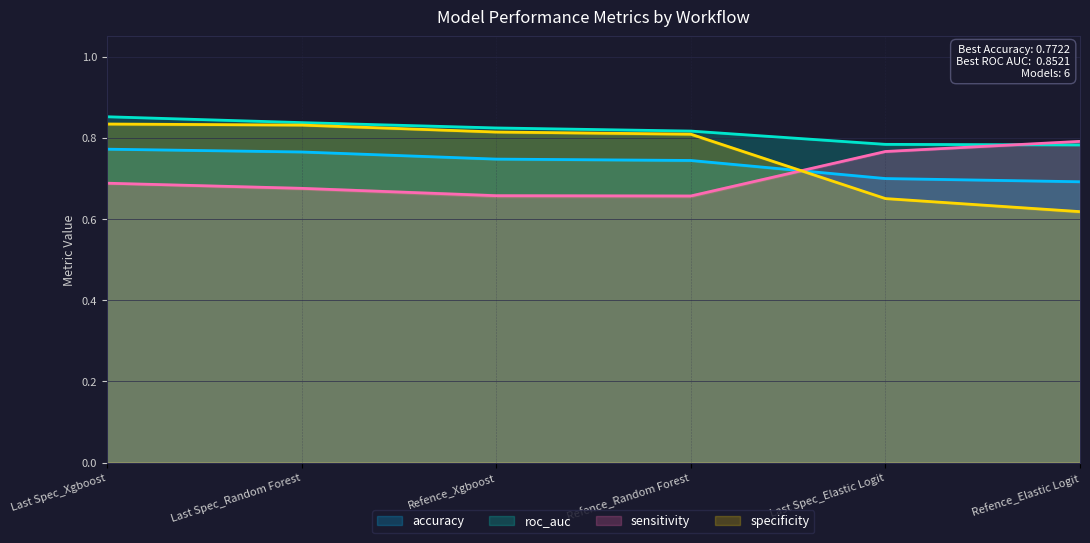

What is the label of the 1st point from the left?

Last Spec_Xgboost